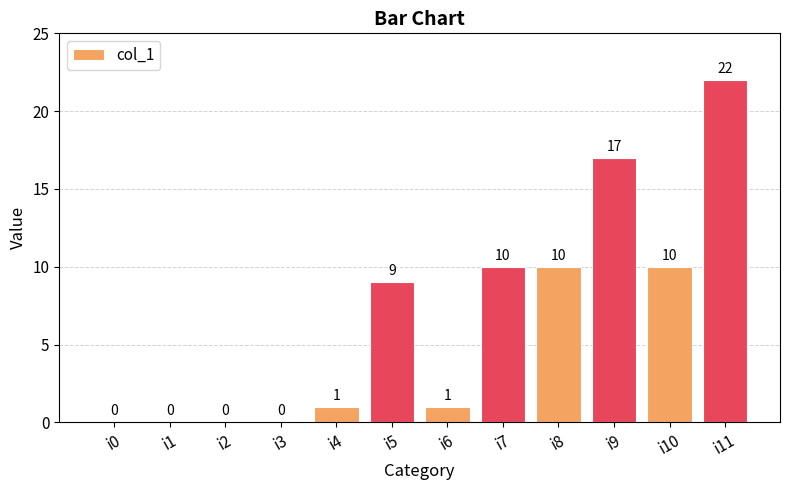

Approximately how many times larger is the value at i8 compared to i9?

0.6